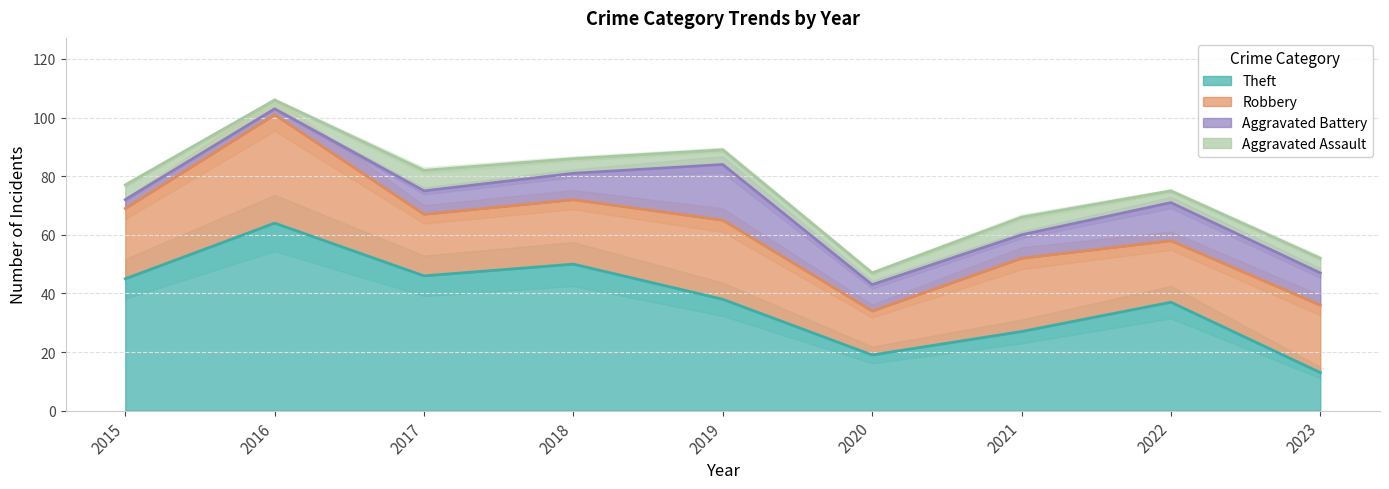

Which series has the largest range (max minus min)?

Theft